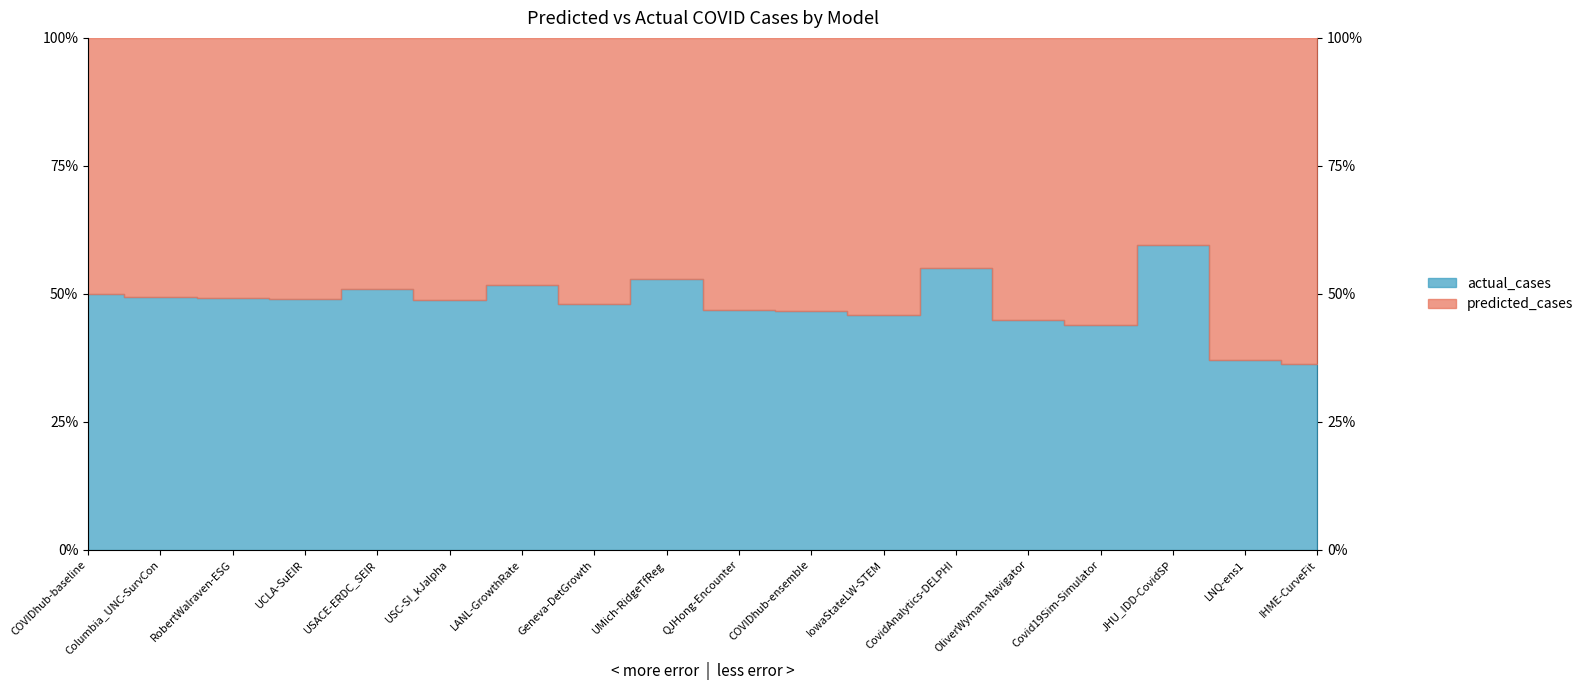

What is the total value across all series at LNQ-ens1?

1248944.4